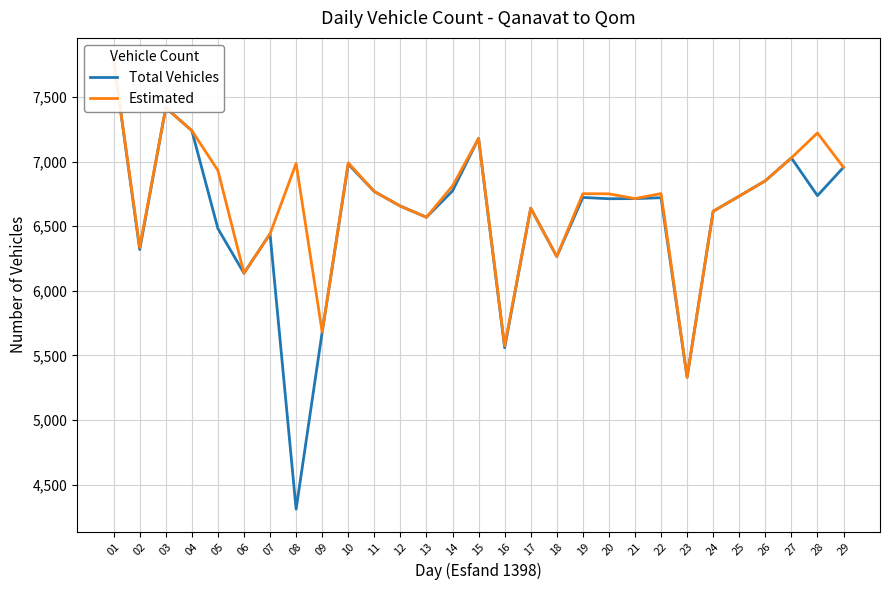

How many lines are shown in the chart?

2